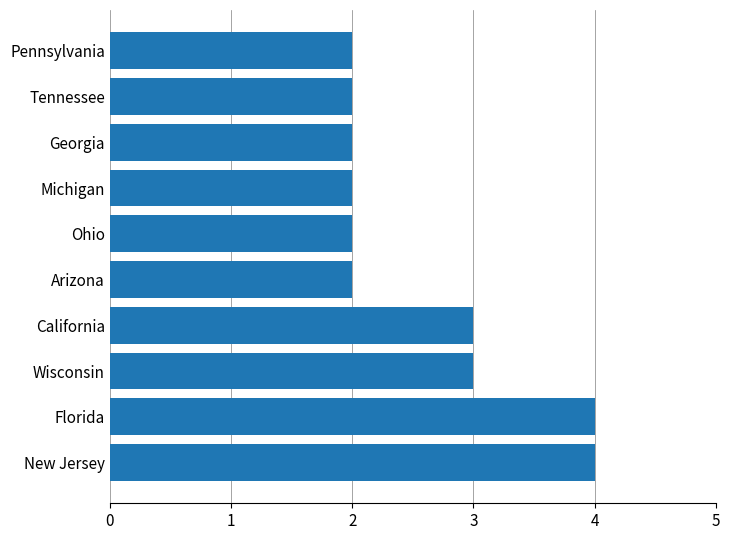

The chart shows a value of 1 at Ohio. True or false?

False